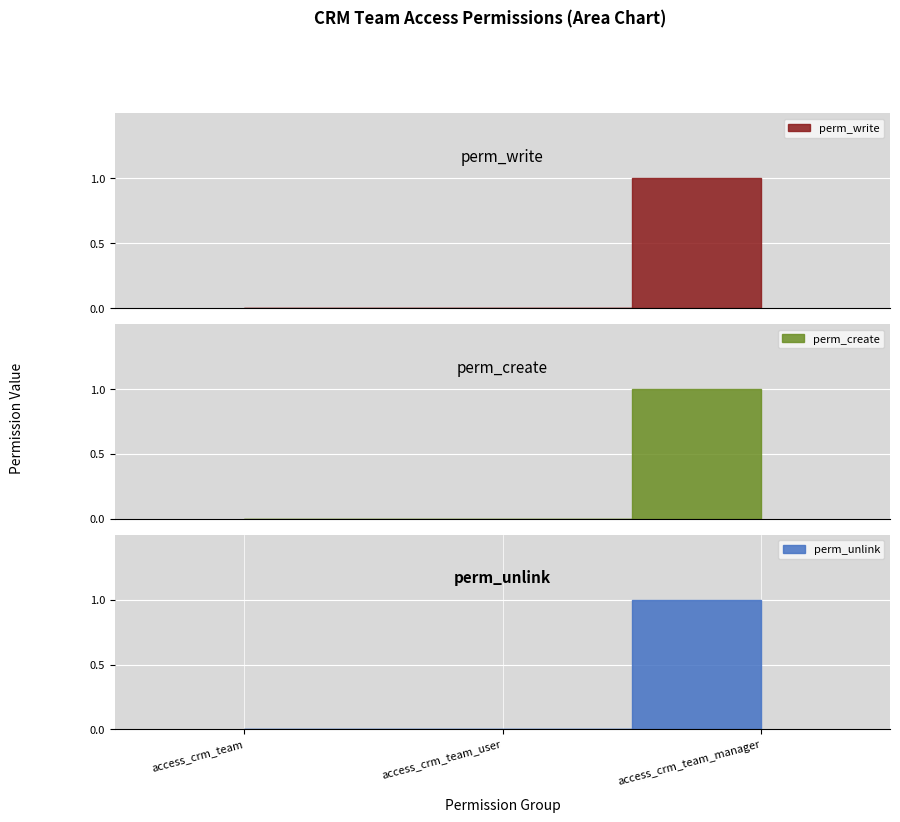

Which series has the largest total across all categories?

perm_write